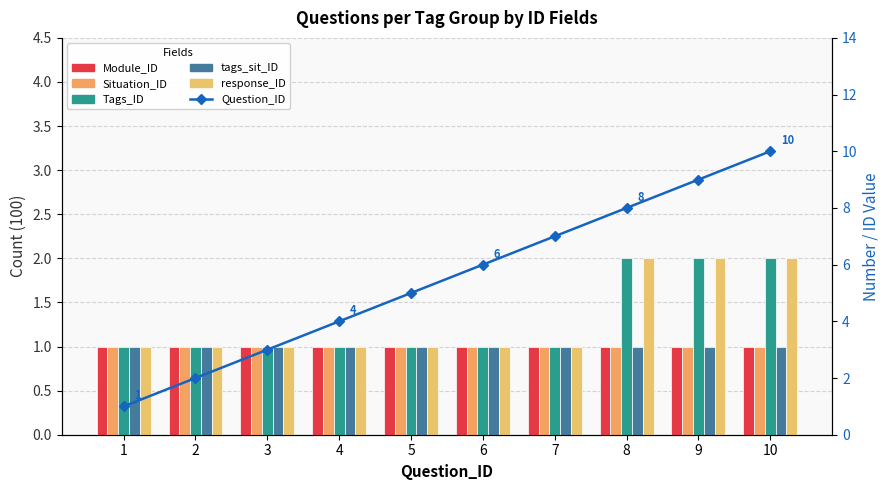

Reading left to right, what are all the values shown in this chart?

Module_ID: 1=1	2=1	3=1	4=1	5=1	6=1	7=1	8=1	9=1	10=1
Situation_ID: 1=1	2=1	3=1	4=1	5=1	6=1	7=1	8=1	9=1	10=1
Tags_ID: 1=1	2=1	3=1	4=1	5=1	6=1	7=1	8=2	9=2	10=2
tags_sit_ID: 1=1	2=1	3=1	4=1	5=1	6=1	7=1	8=1	9=1	10=1
response_ID: 1=1	2=1	3=1	4=1	5=1	6=1	7=1	8=2	9=2	10=2
Question_ID: 1=1	2=2	3=3	4=4	5=5	6=6	7=7	8=8	9=9	10=10